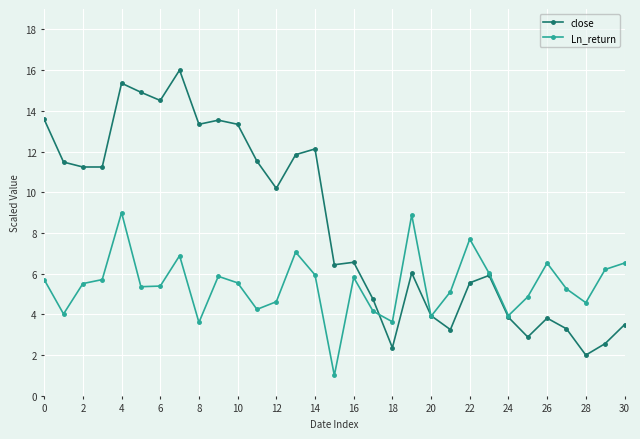

List the series in order of their peak value, lowest first.

Ln_return, close